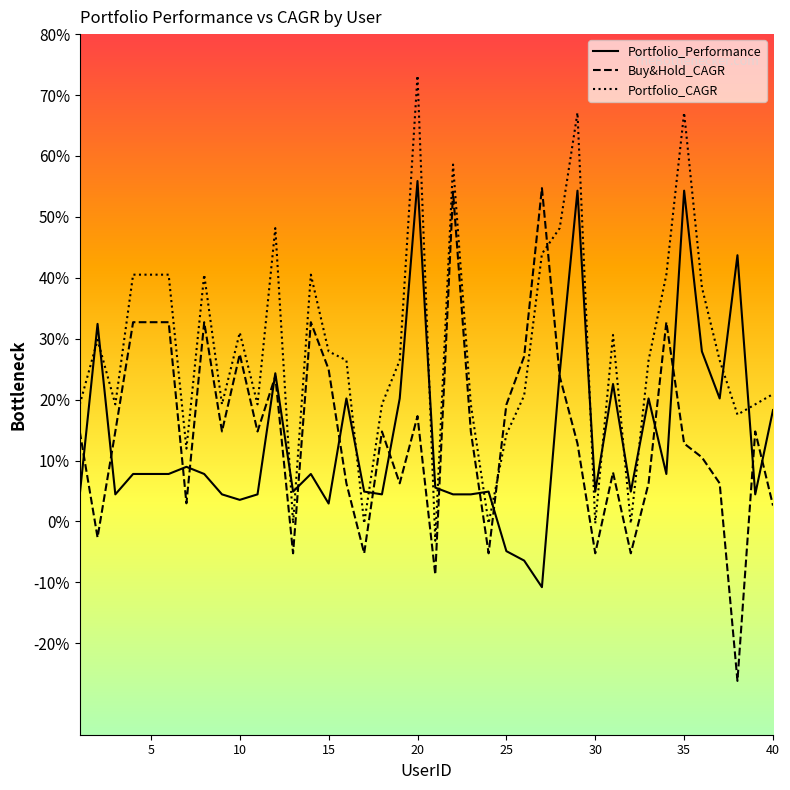

What are all the series names shown in the legend?

Portfolio_Performance, Buy&Hold_CAGR, Portfolio_CAGR